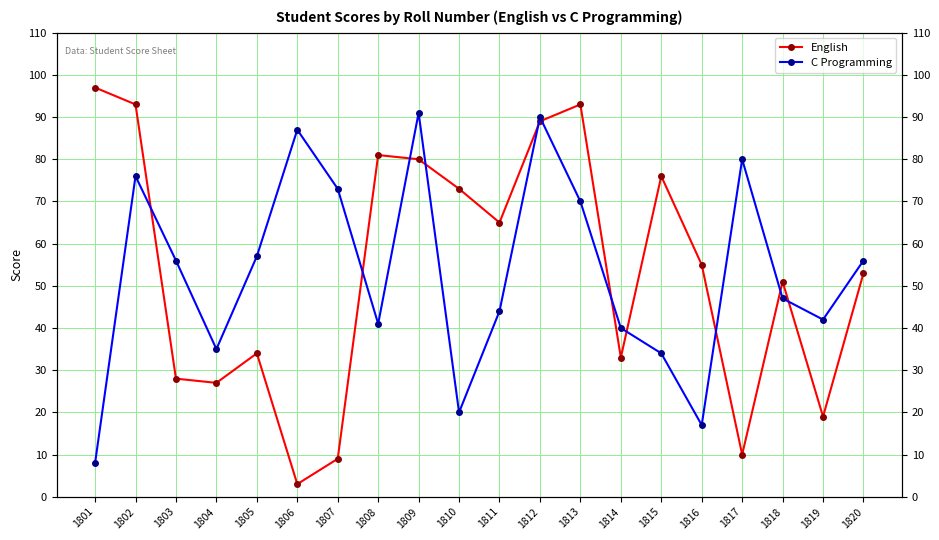

What is the value of the C Programming point at the 5th from the left?

57